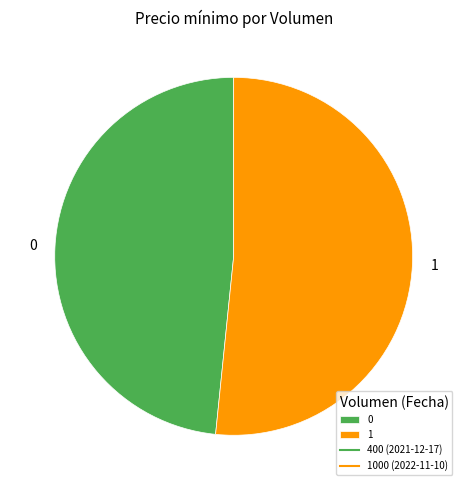

What is the majority slice?

1